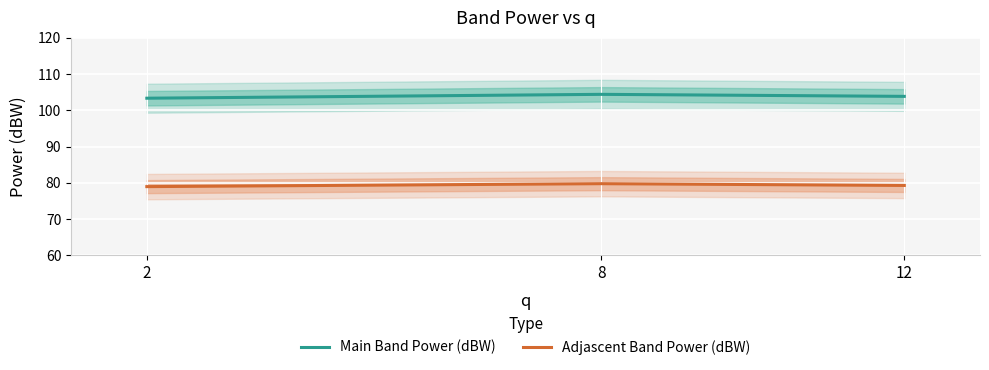

What are all the series names shown in the legend?

Main Band Power (dBW), Adjascent Band Power (dBW)